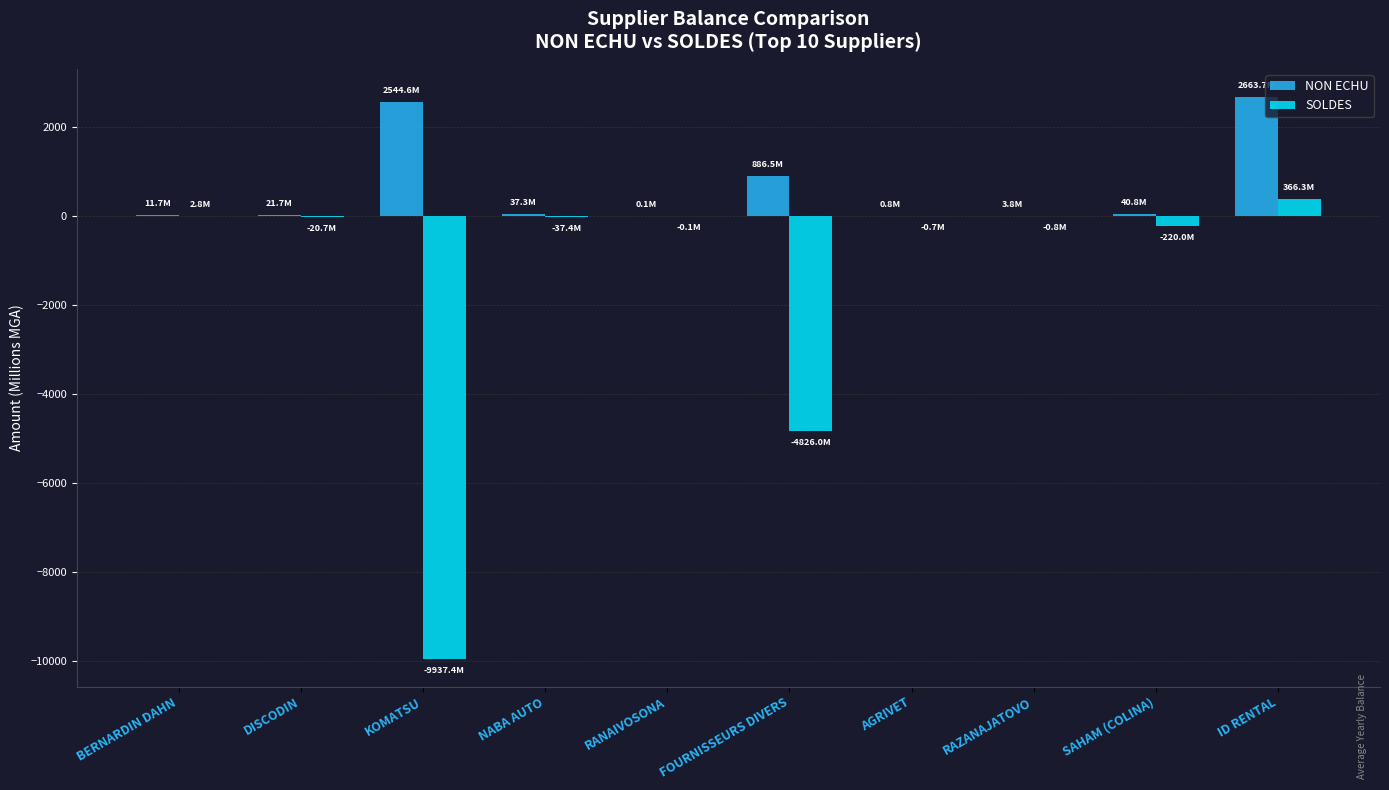

What is the approximate value of NON ECHU at ID RENTAL?

2663.7